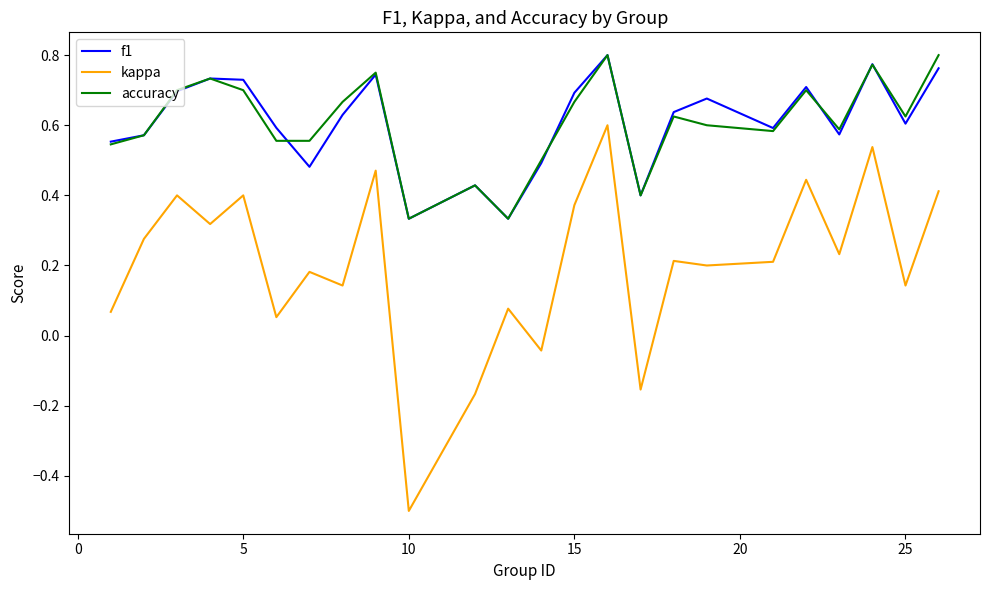

Does the chart display data point markers on the line(s)?

No